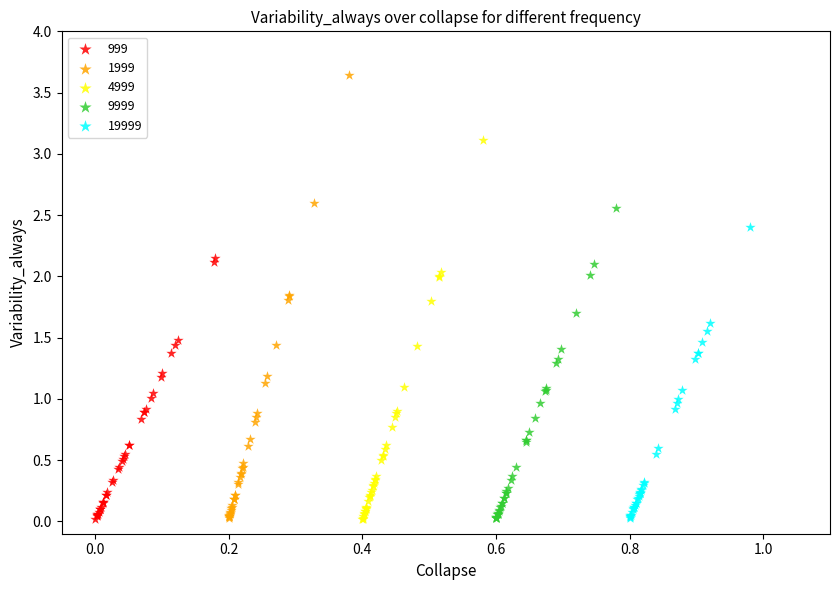

Which series reaches the maximum Y coordinate?

1999